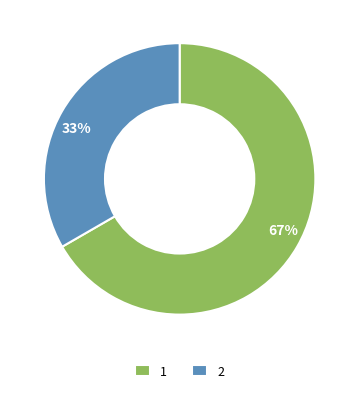

The 1 slice represents 67% of the pie. True or false?

True